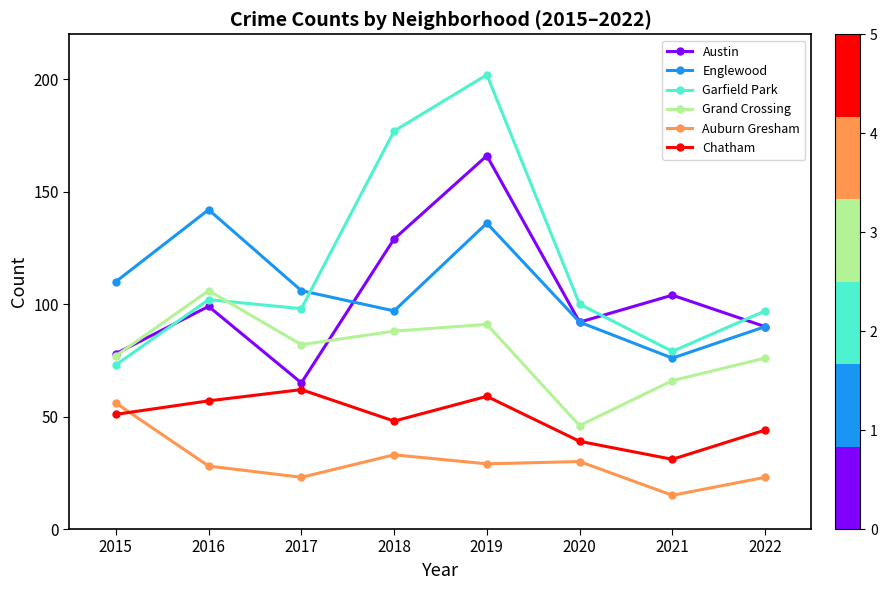

True or false: Auburn Gresham and Austin intersect in this chart.

False